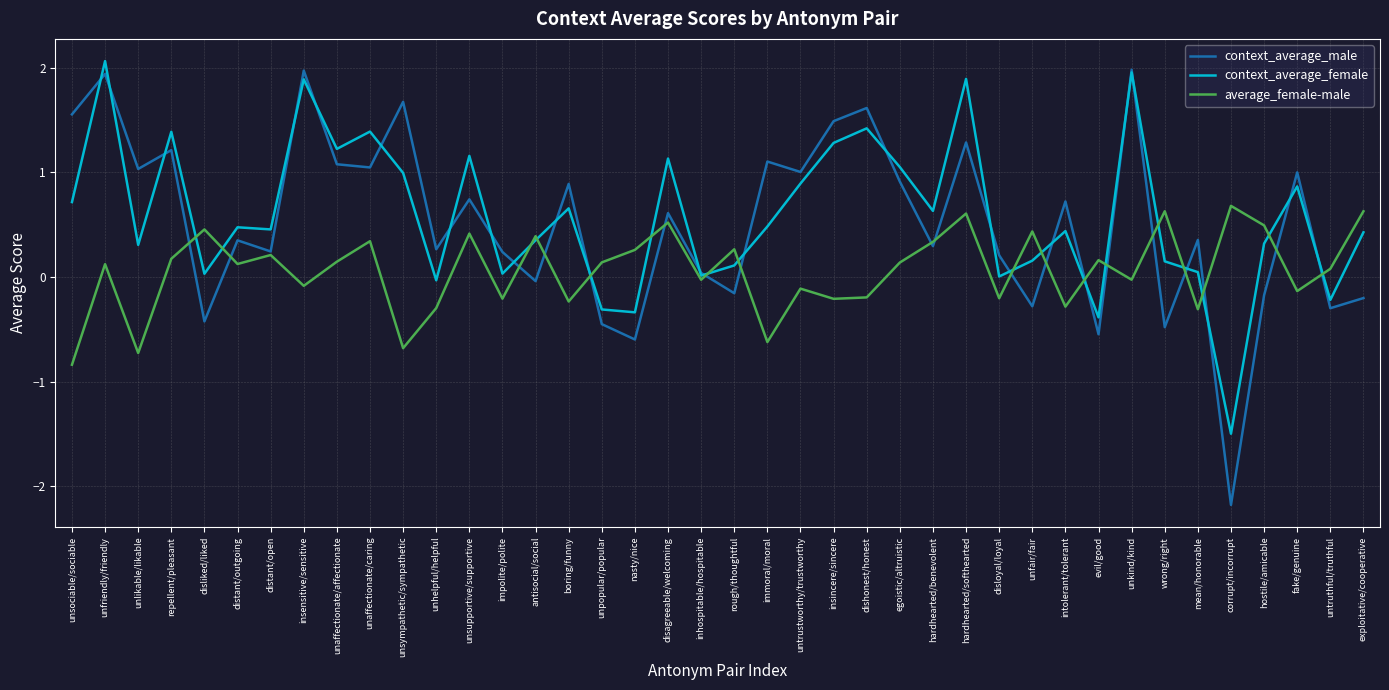

What is the greatest value displayed?

2.1